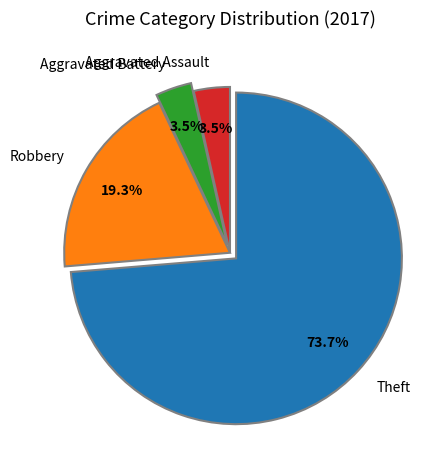

How much of the chart is everything except Theft?

26.3%